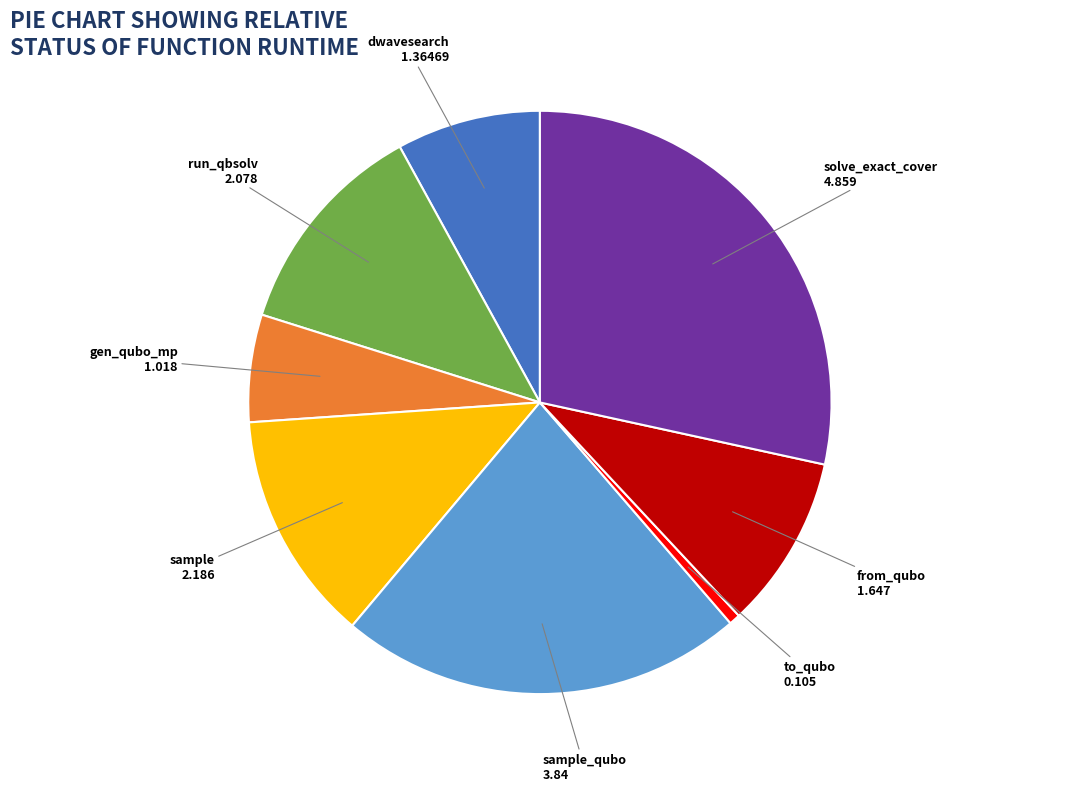

Combined, do gen_qubo_mp and sample account for over 50%?

No